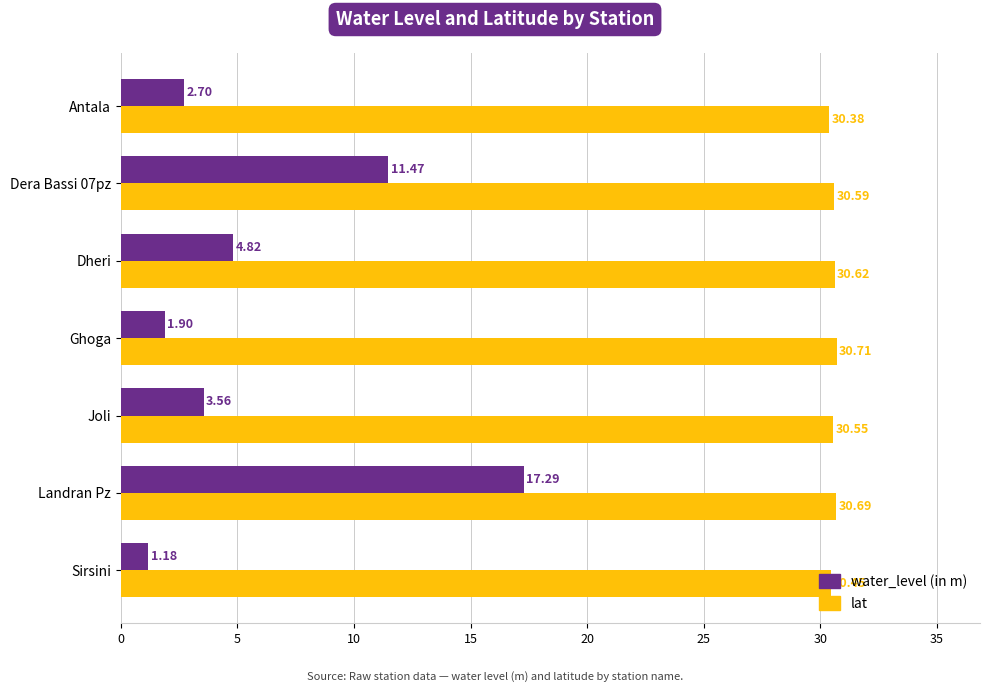

What is the total value across all series at Joli?

34.1